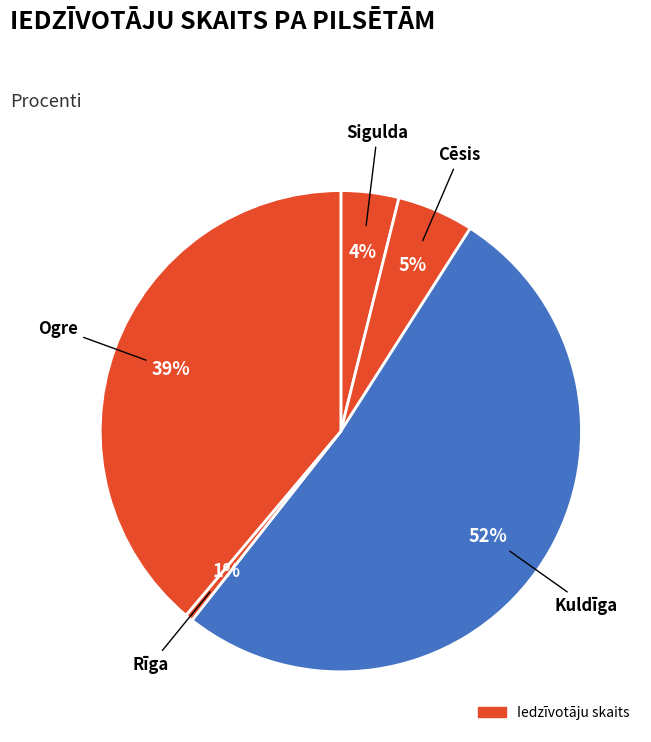

How many slices are in this pie chart?

5